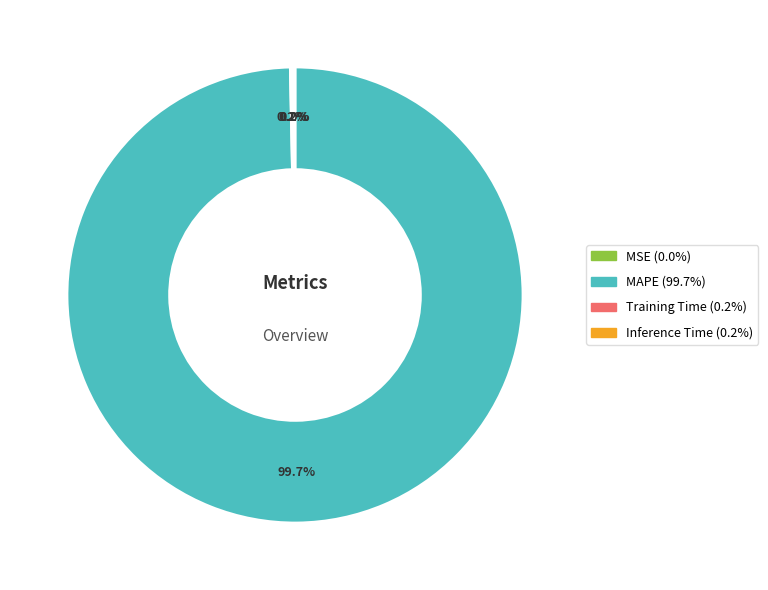

Is there any slice that represents more than half of the pie?

Yes